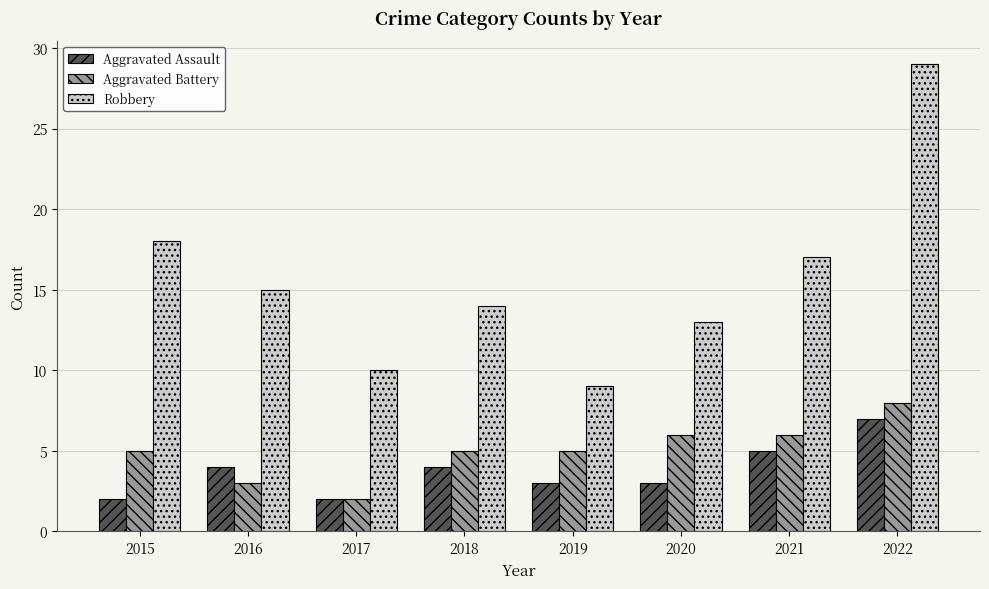

What are all the series names shown in the legend?

Aggravated Assault, Aggravated Battery, Robbery